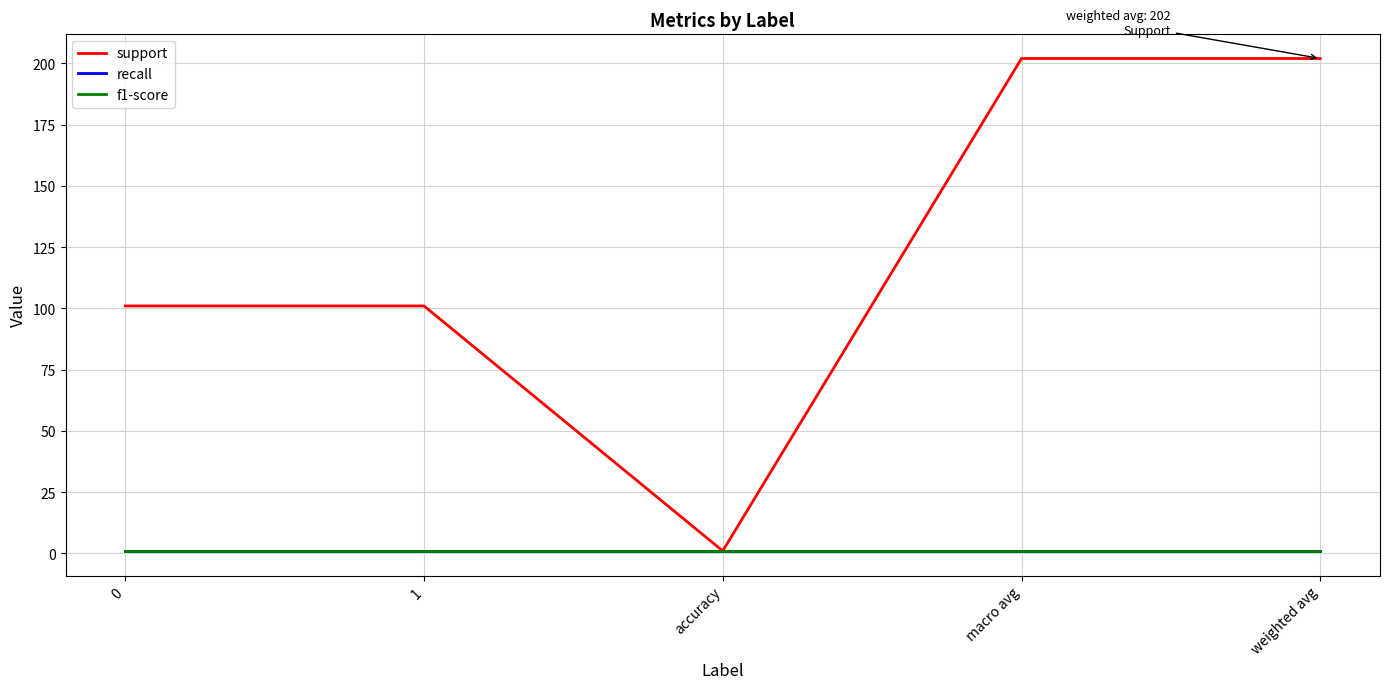

Reading left to right, transcribe all the data shown in this chart.

support: 101	101	1	202	202
recall: 1	1	1	1	1
f1-score: 1	1	1	1	1